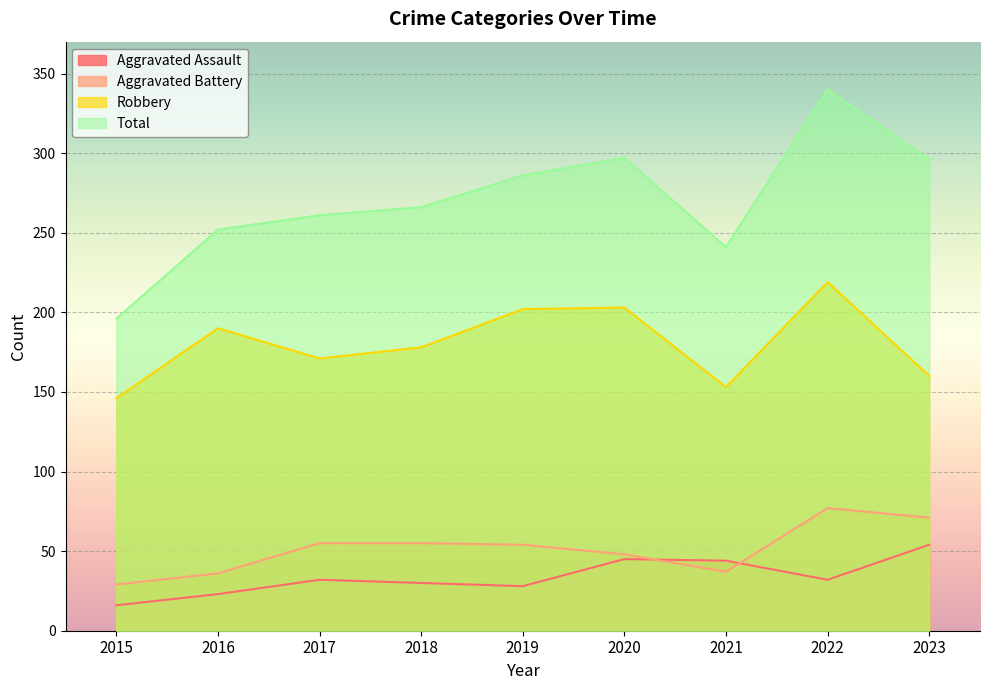

At which label is Total closest to 268?

2018